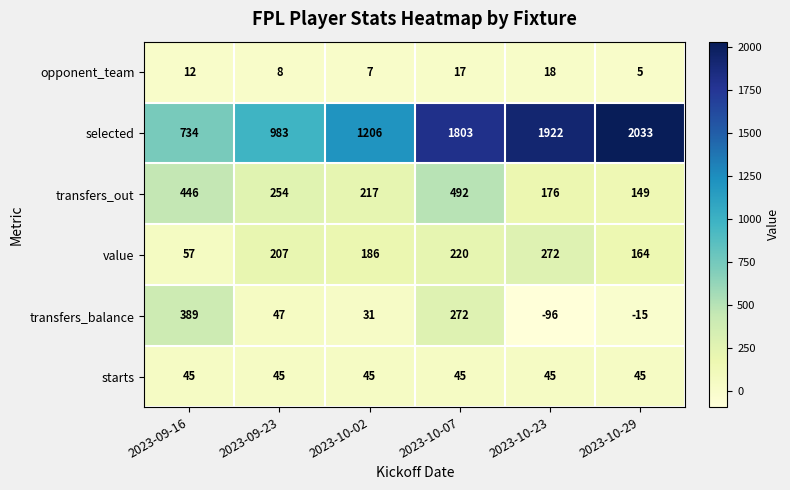

What is the minimum value for opponent_team?

5